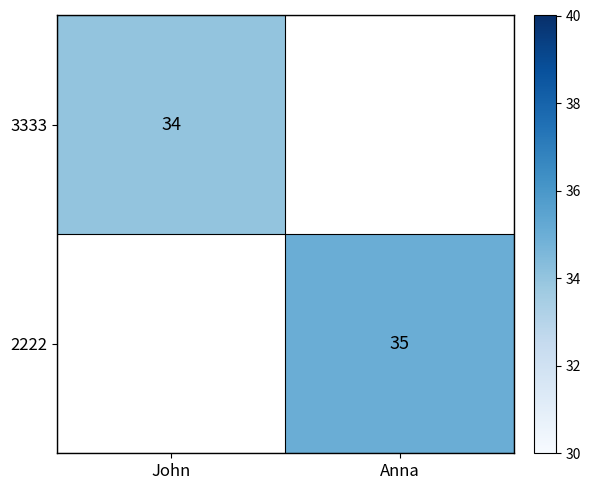

The value of 3333 at John is 34. True or false?

True